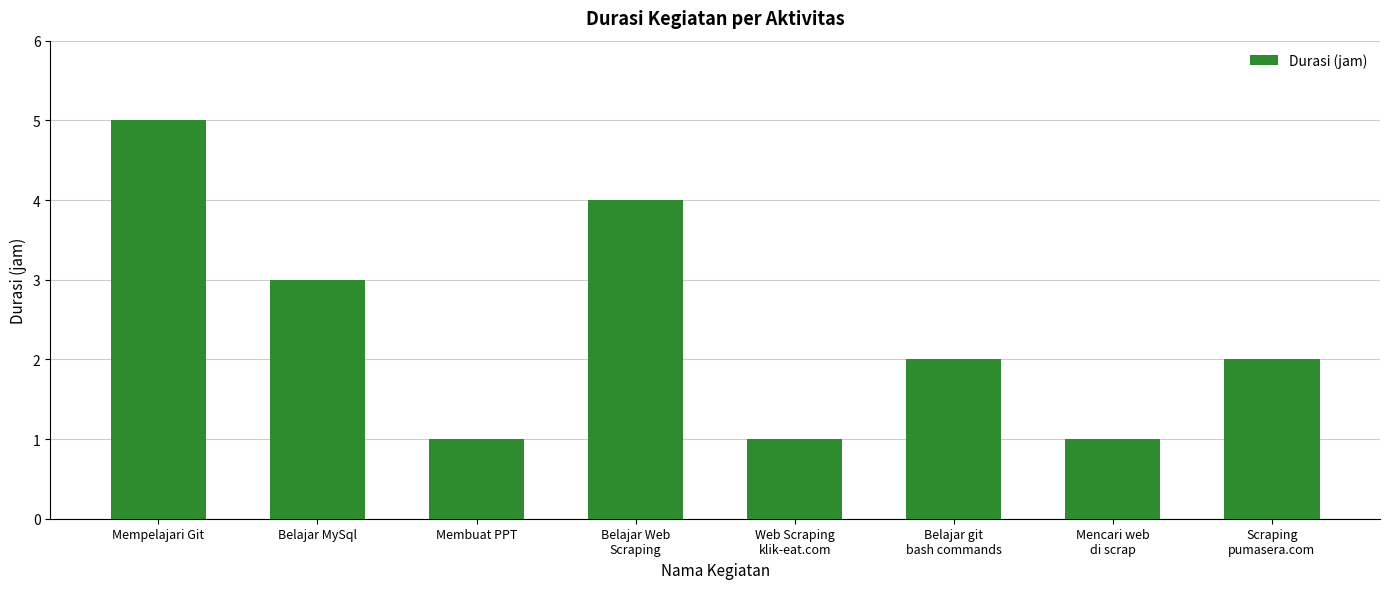

Reading right to left, list all the values displayed in this chart.

2	1	2	1	4	1	3	5